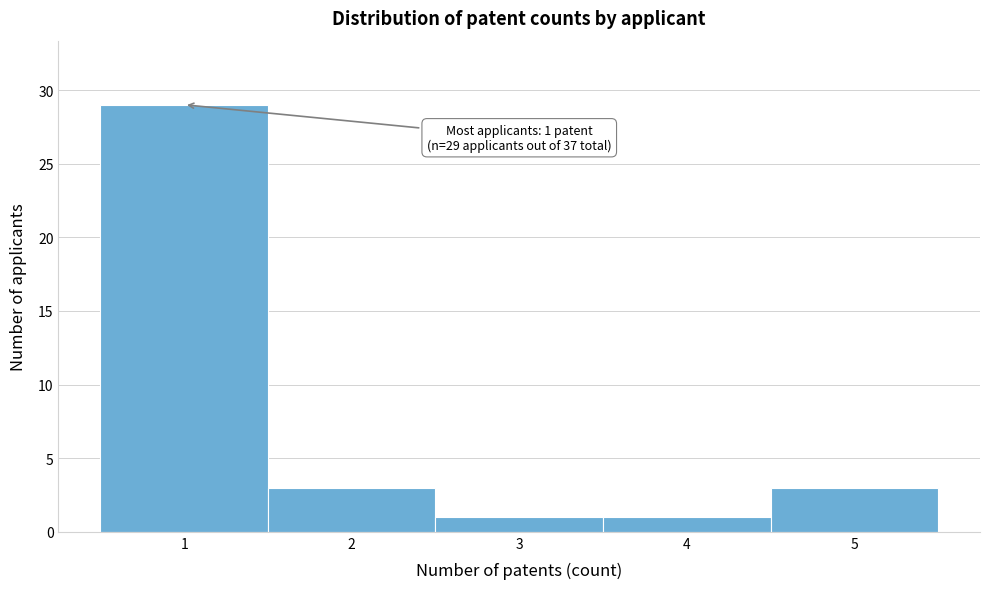

Over which range of the x-axis is the bar tallest?

0.5 to 1.5